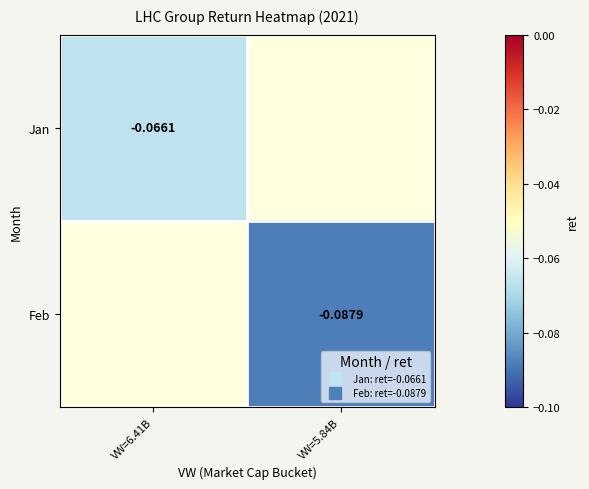

How many values in Jan are below zero?

1